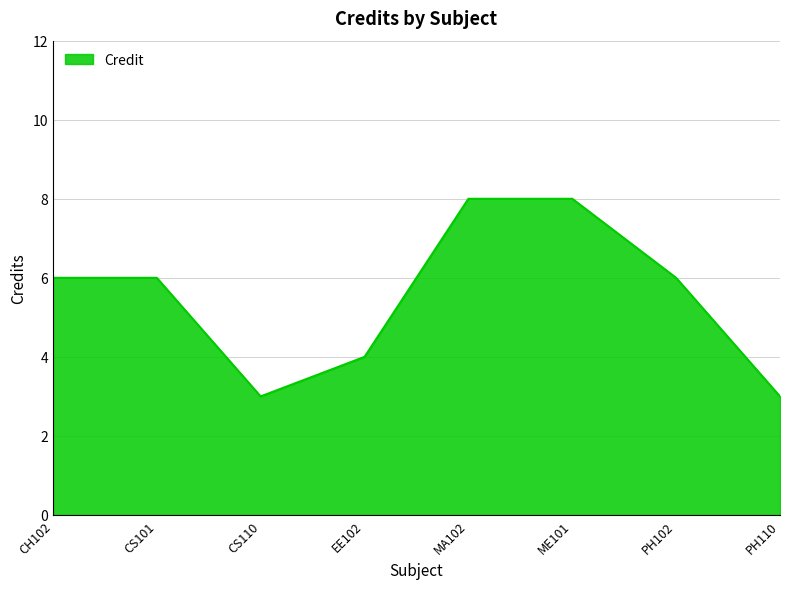

Is it true that the value at EE102 is 4?

True